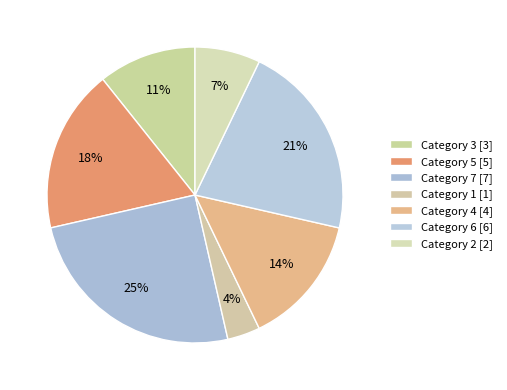

Which category has the smallest portion of the pie?

1